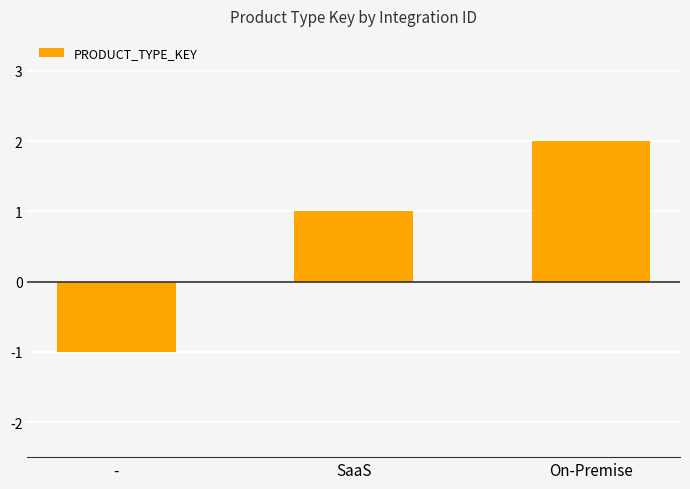

Count the number of data series in this chart.

1